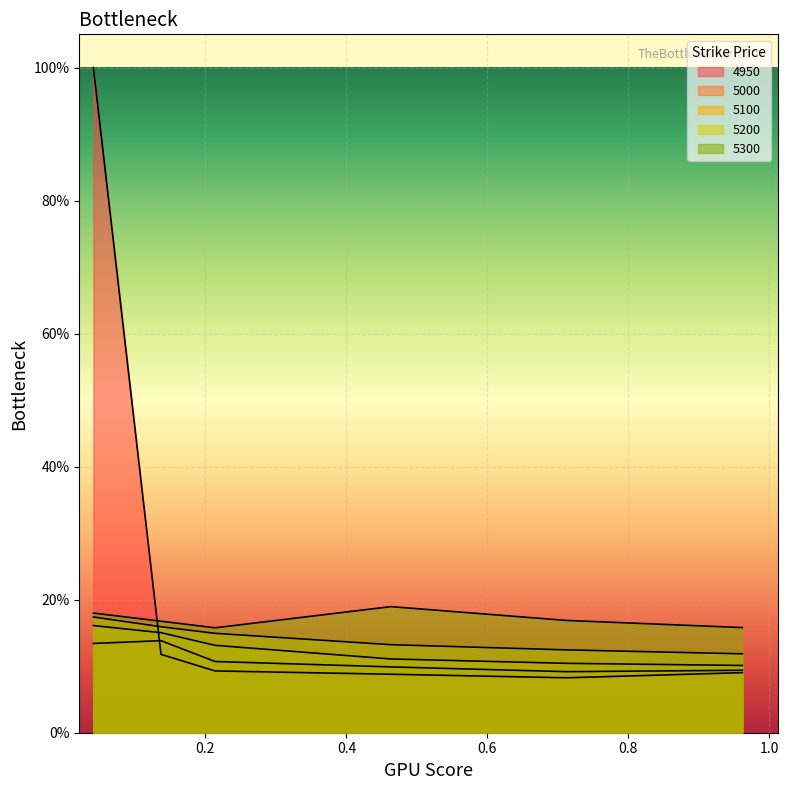

What is the highest value of the 5200 series?

0.2